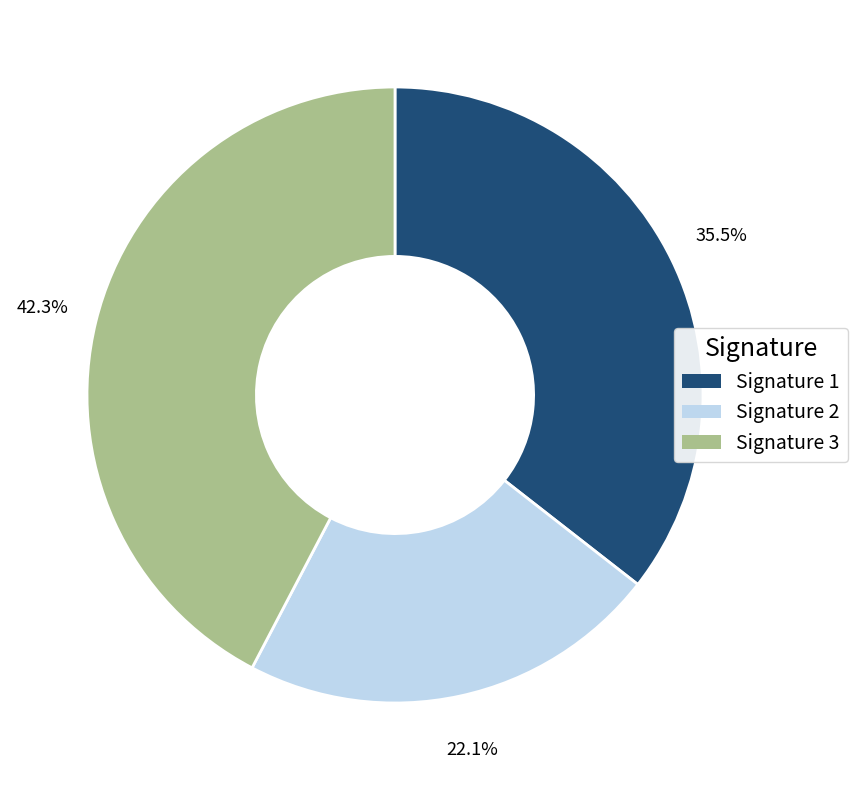

Is there a majority slice in this chart?

No